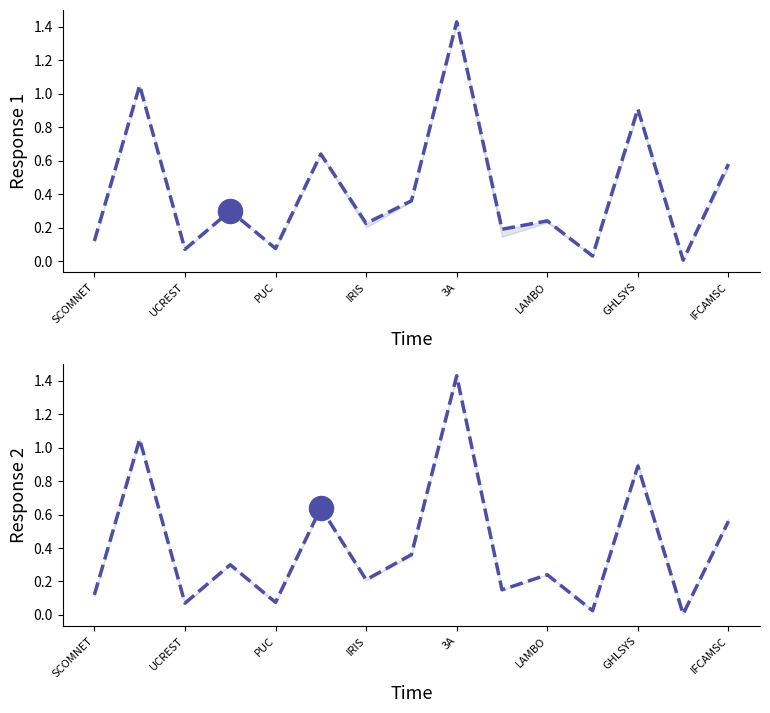

At how many categories does at least one series exceed 1?

2